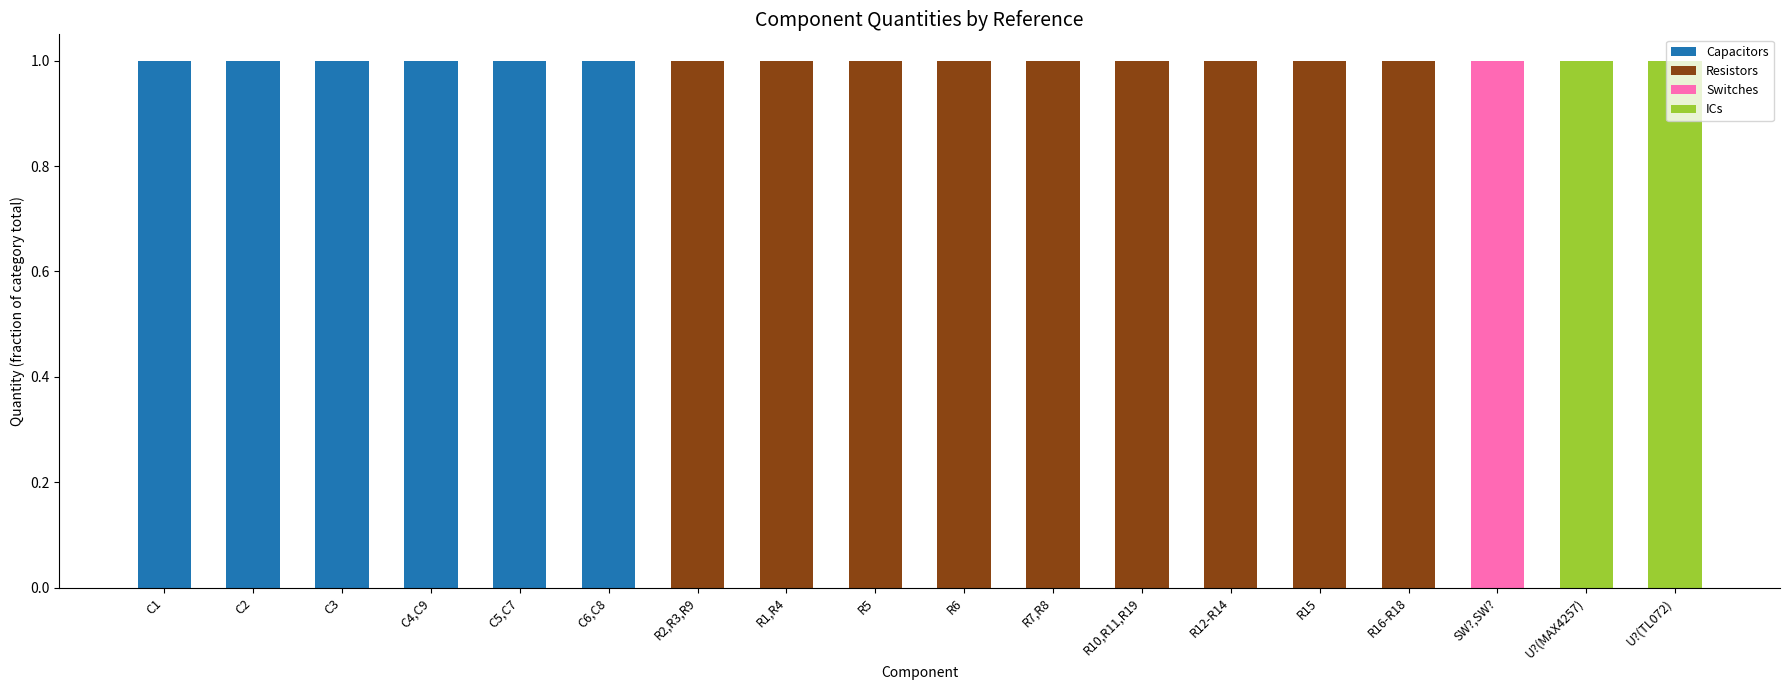

Are the bars horizontal?

No